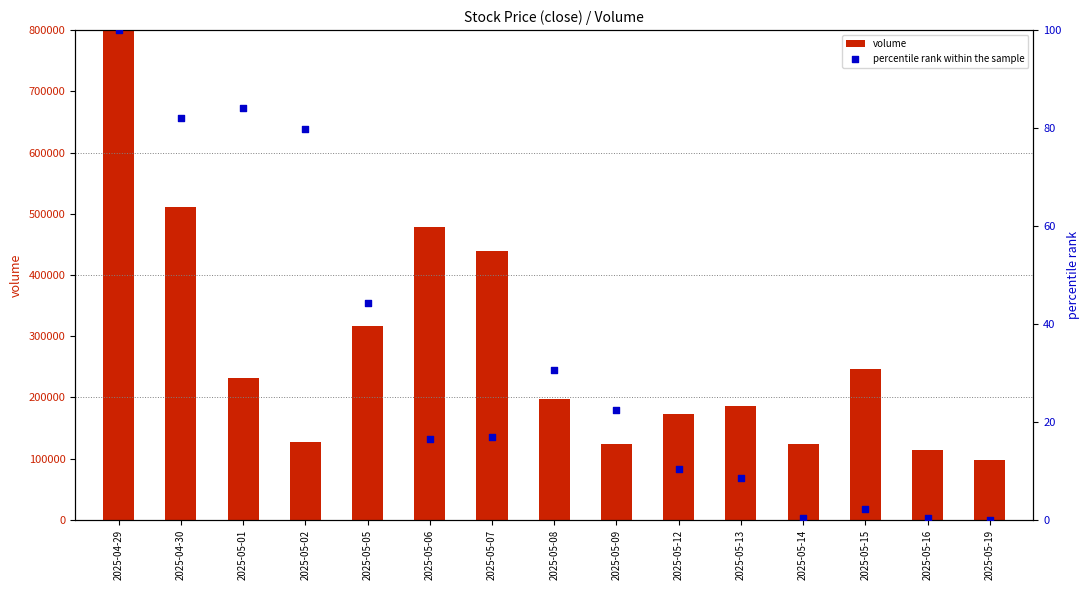

At how many categories does at least one series exceed 845661?

1